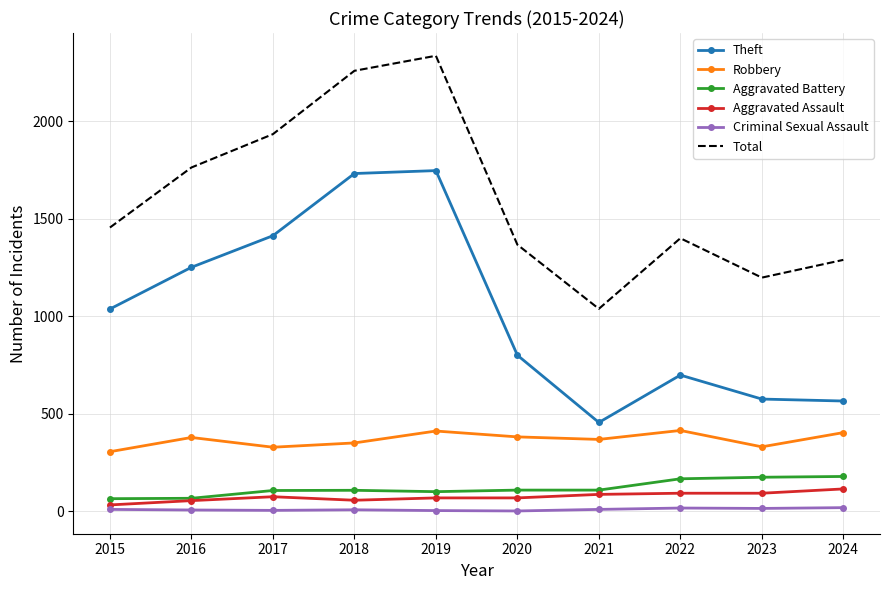

What is the difference between the highest and lowest values at 2024?

1271